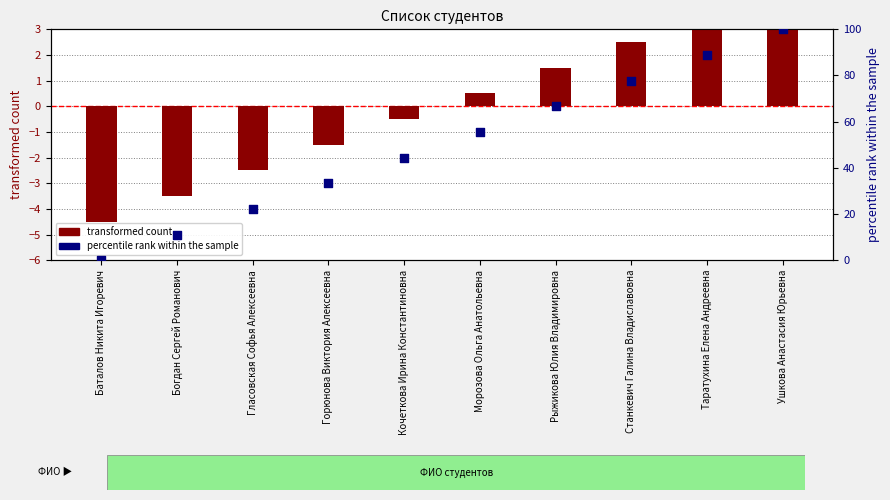

Which series has the largest total across all categories?

percentile rank within the sample